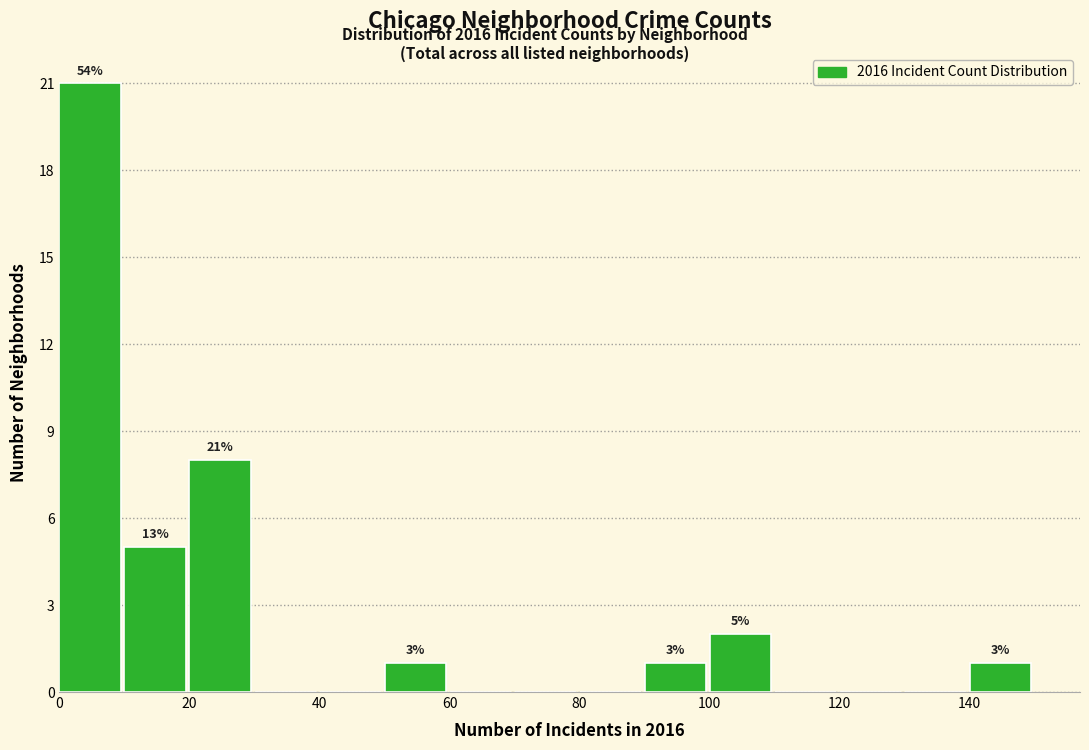

Over which range of the x-axis is the bar tallest?

0 to 10